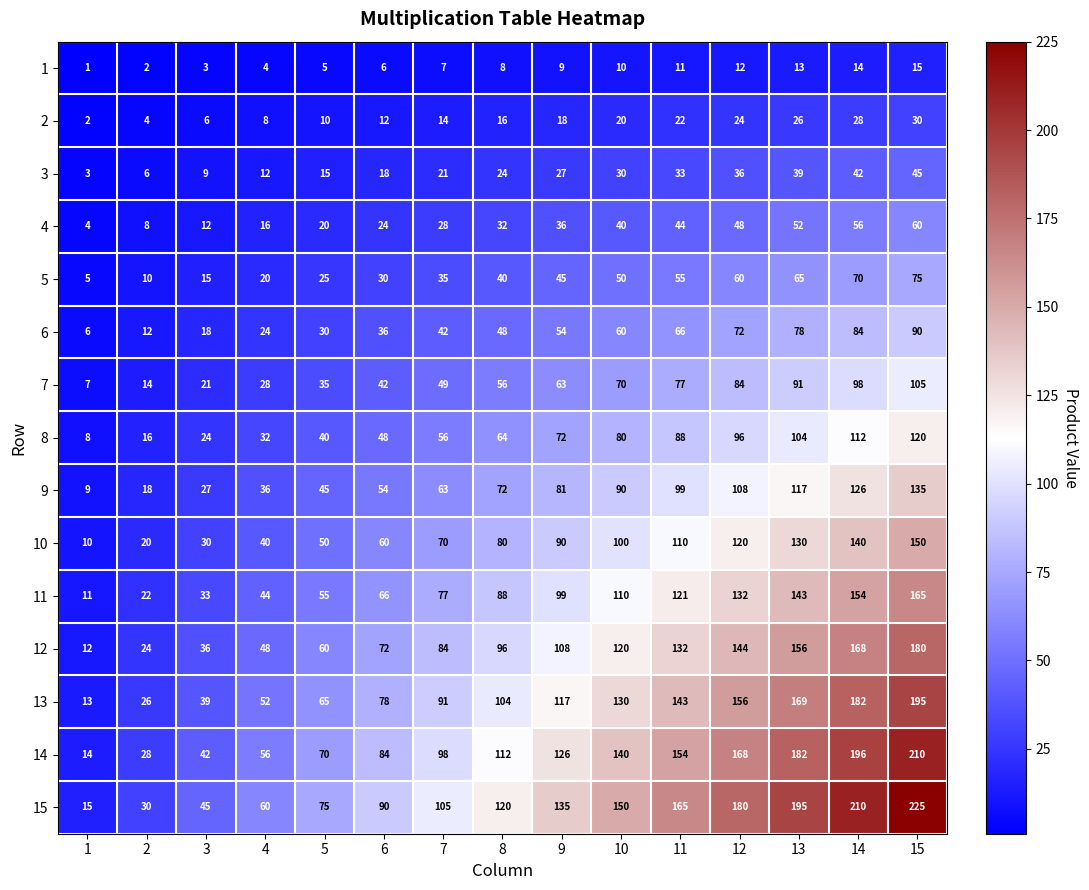

What is the total value across all series at 1?

120